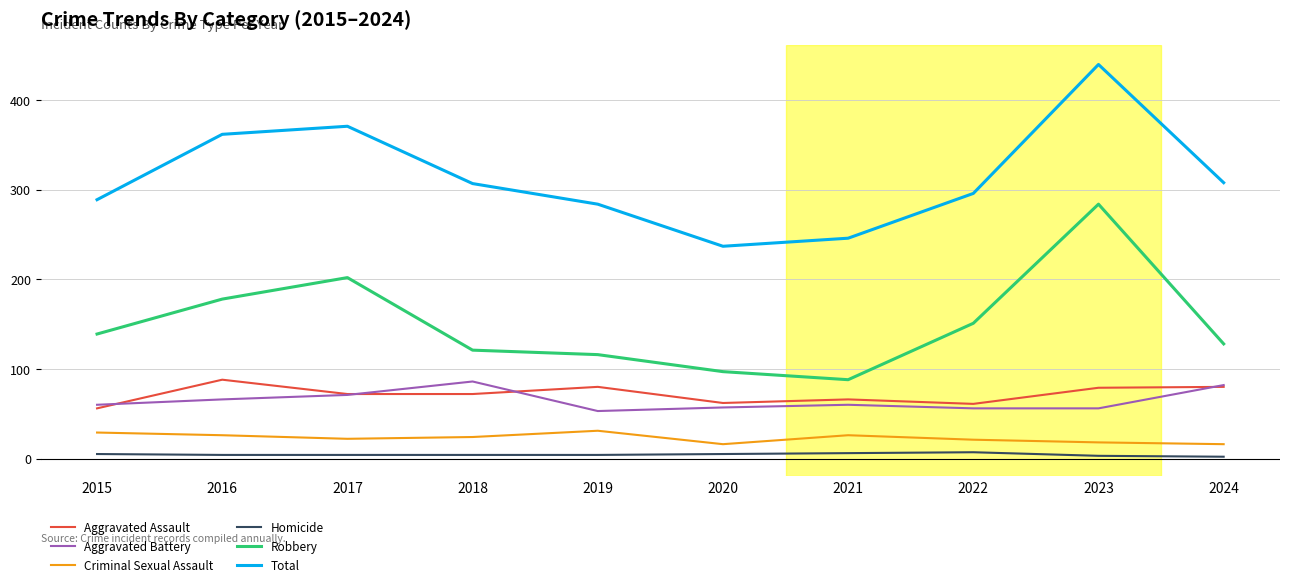

Which series has the largest total across all categories?

Total